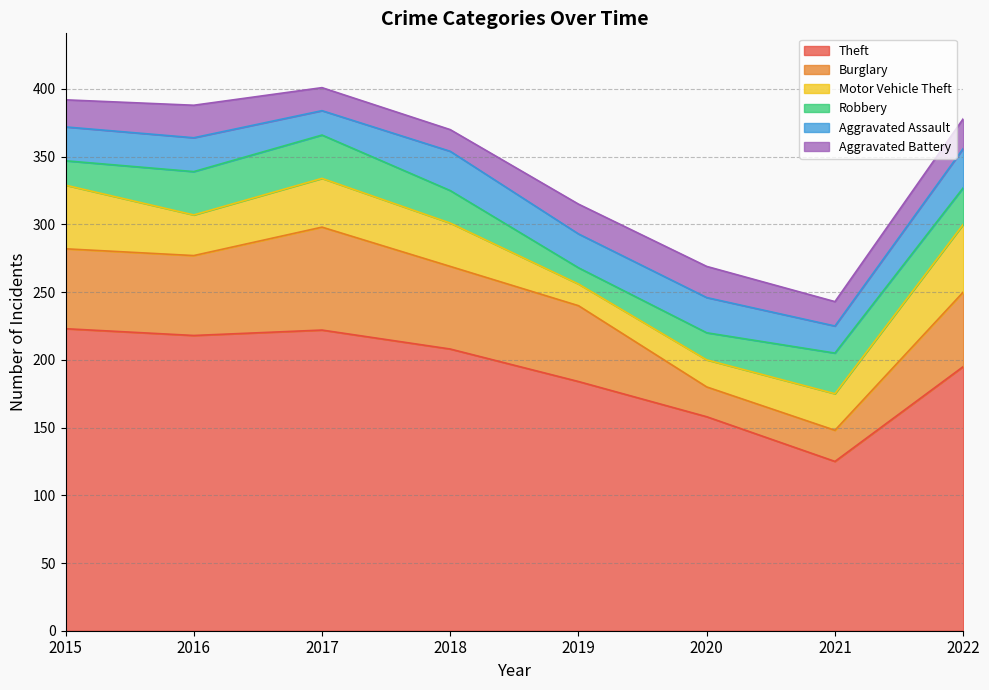

What is the sum of the Theft values at 2017 and 2019?

406